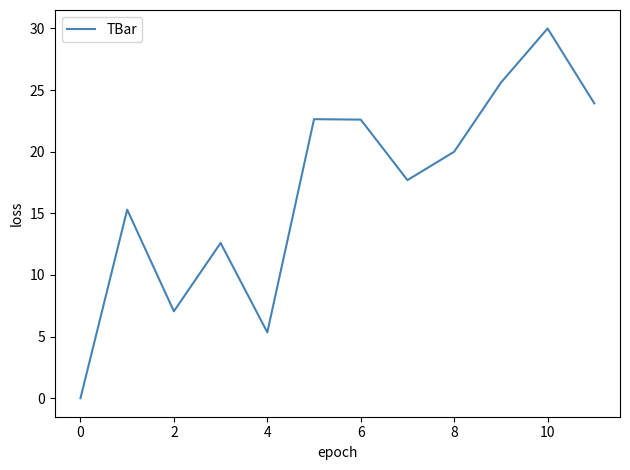

What is the average value?

16.9